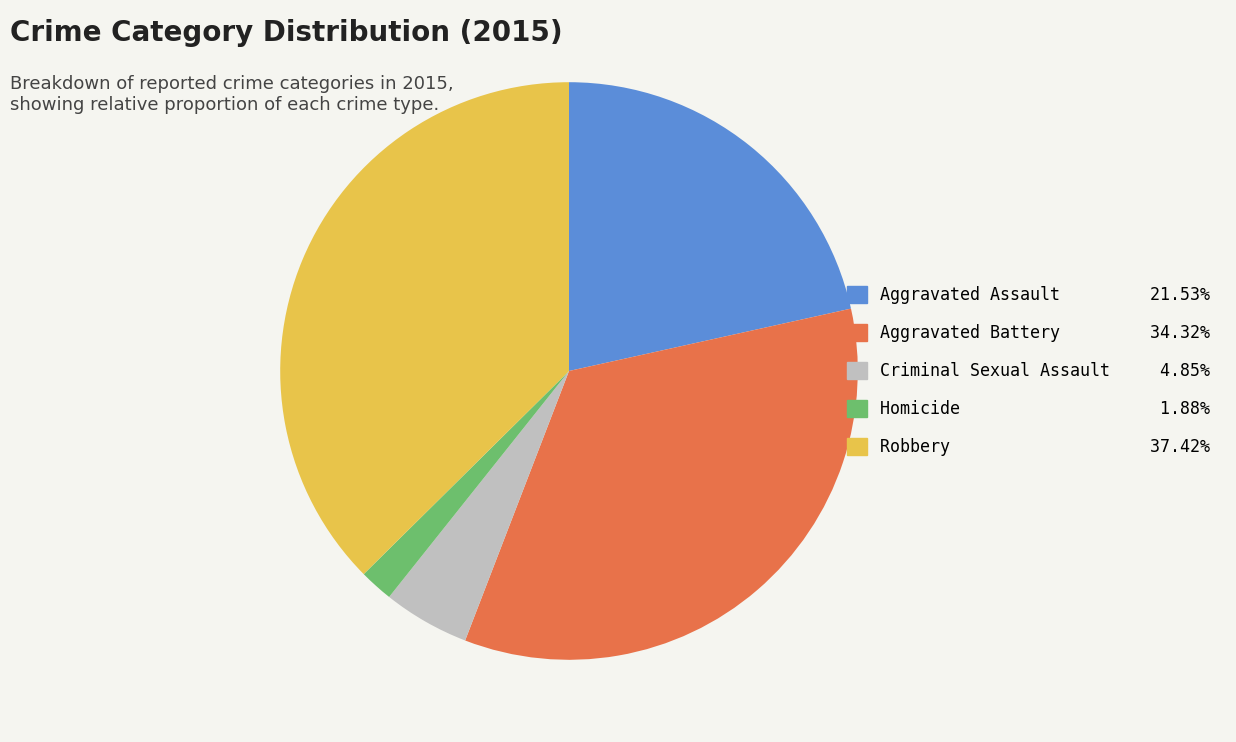

Is the sum of Aggravated Battery and Homicide greater than half?

No